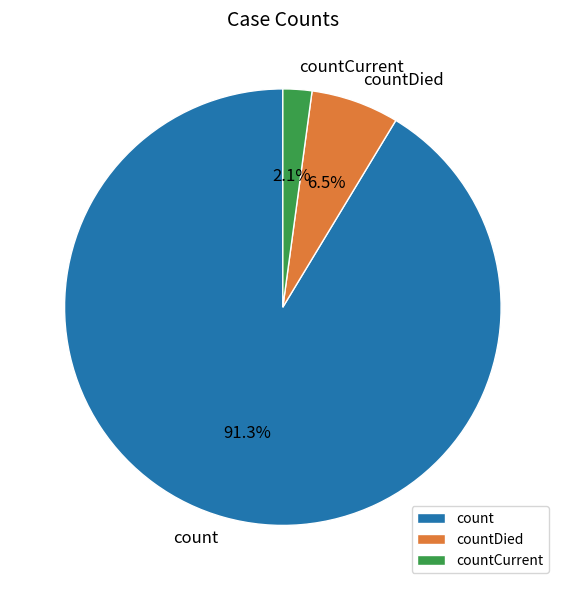

Which category accounts for the majority?

count